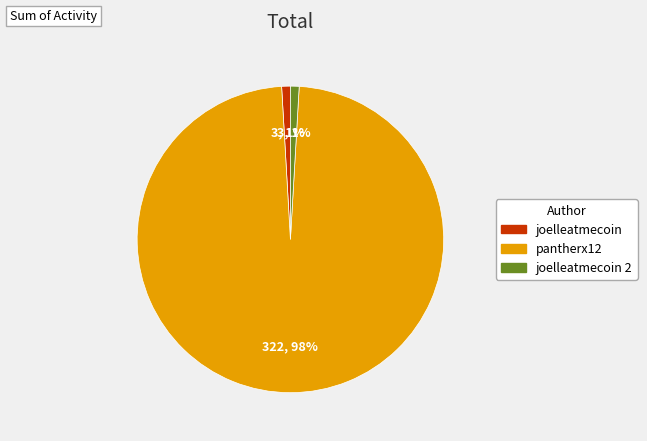

Do pantherx12 and joelleatmecoin 2 together represent more than half of the pie?

Yes